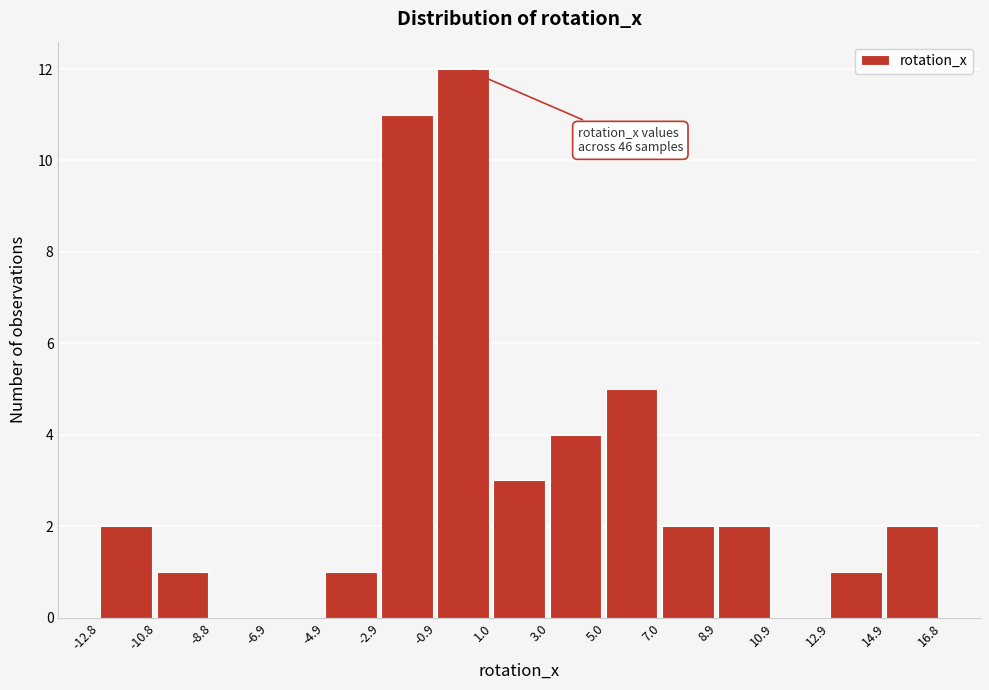

Over which range of the x-axis is the bar tallest?

-0.9 to 1.0